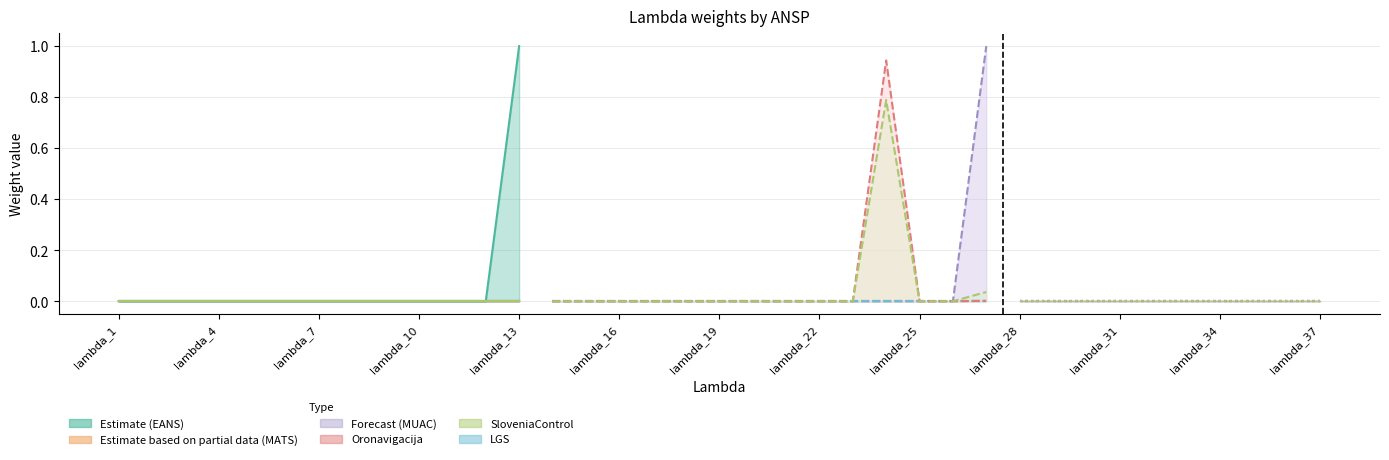

How many data points does each series have?

37